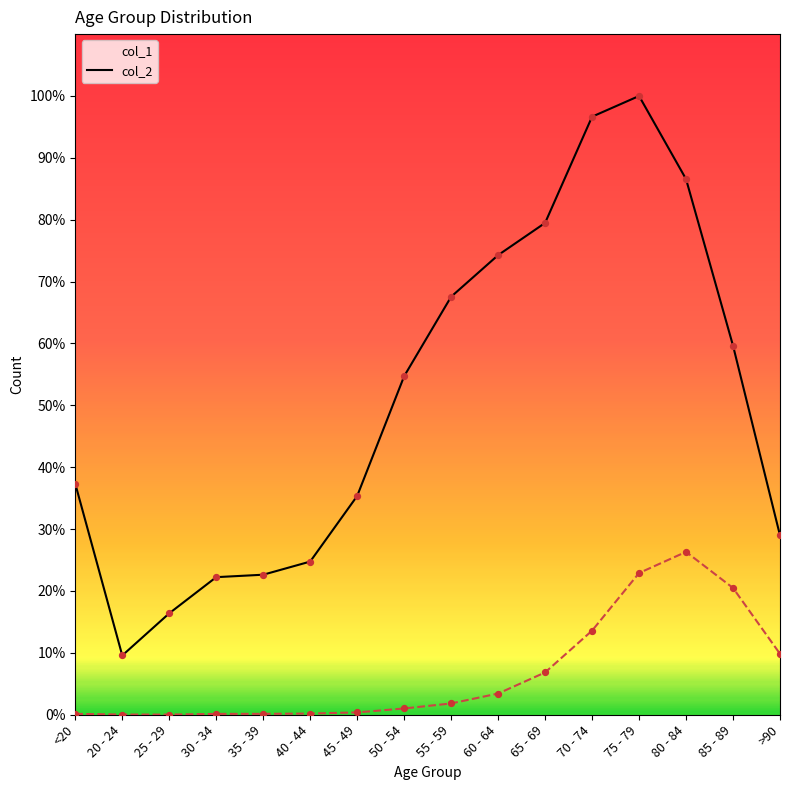

At which category is the sum across all series the highest?

75 - 79